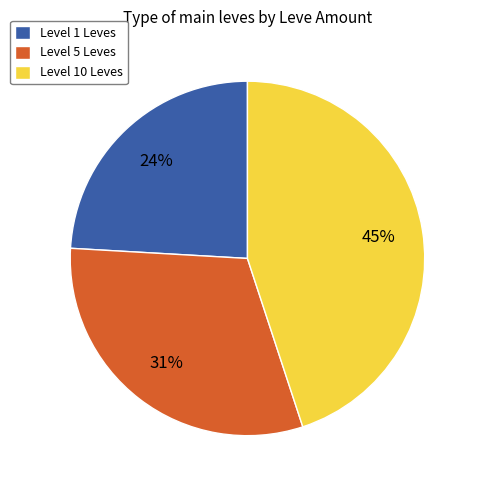

Count the number of slices in the pie.

3